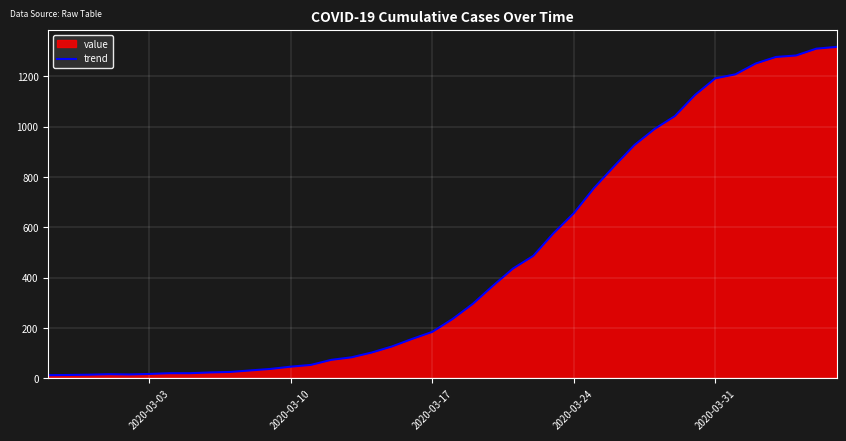

What is the difference between the maximum and minimum values?

1304